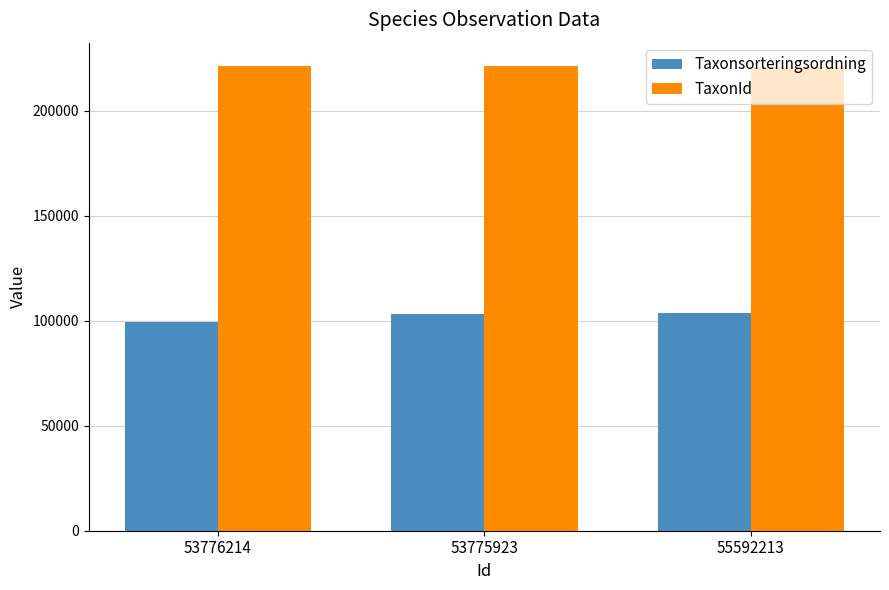

What is the total value across all series at 55592213?

324598